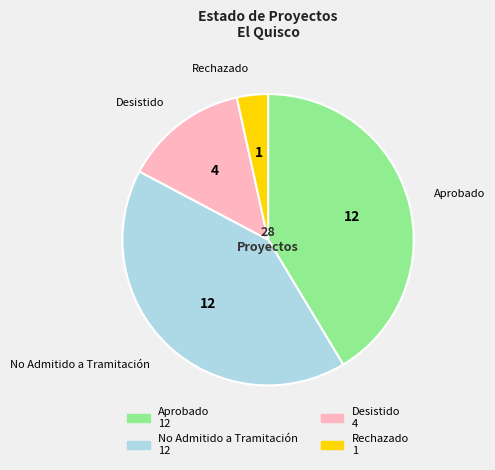

What is the ratio of the value at No Admitido a Tramitación to the value at Aprobado?

1.0